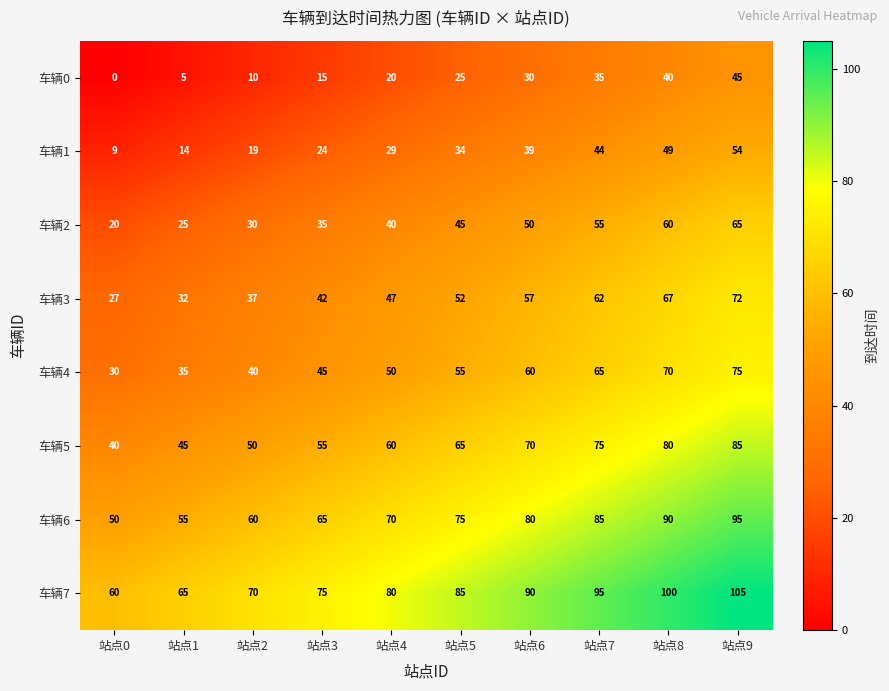

What is the highest value of the 车辆2 series?

65